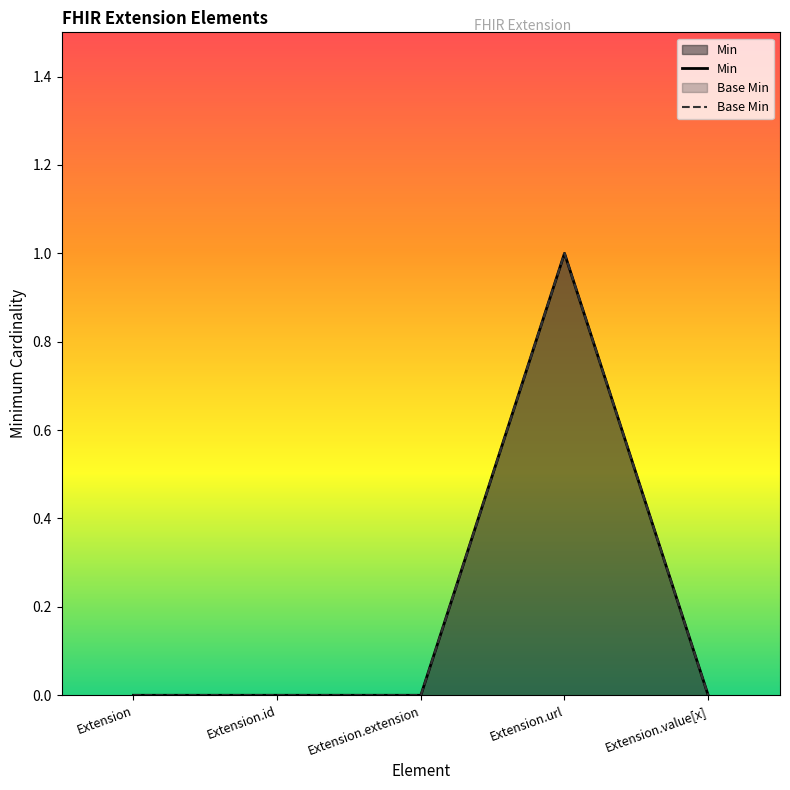

Which category has the lowest value in the Base Min series?

Extension